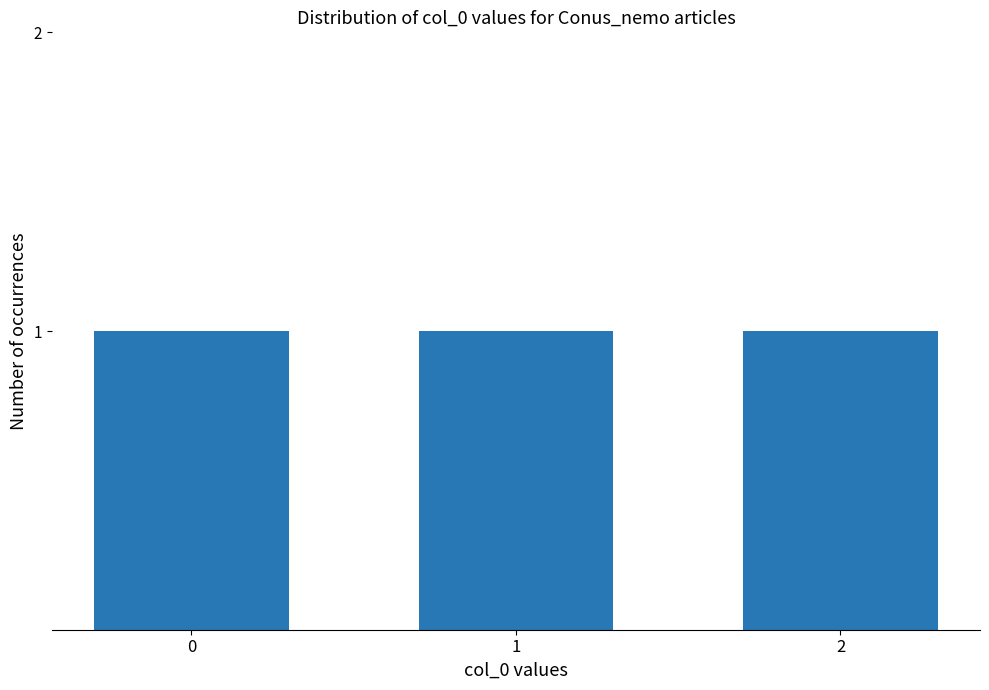

List the labels in order of value, smallest first.

0, 1, 2